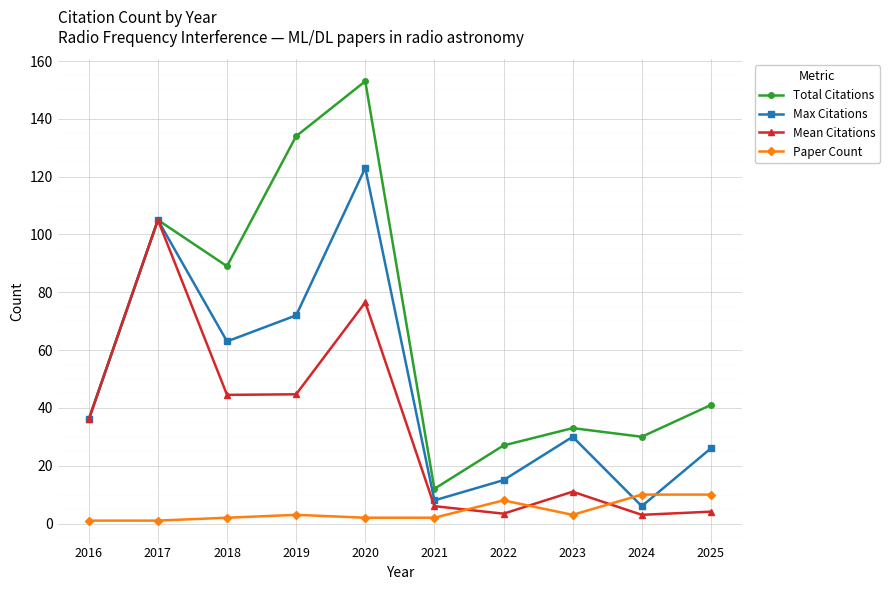

Rank the series by their maximum value, from highest to lowest.

Total Citations, Max Citations, Mean Citations, Paper Count